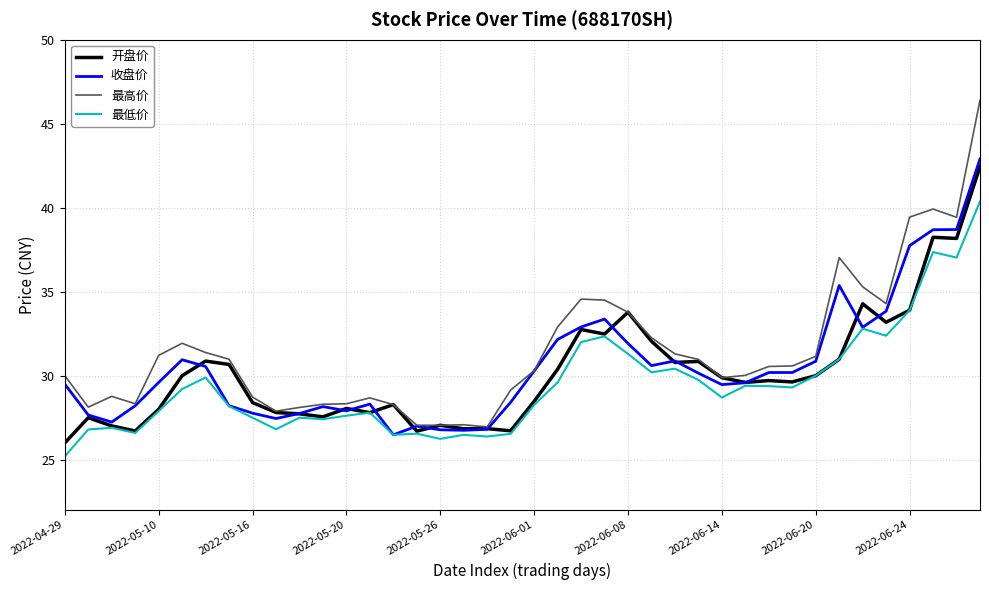

Which series has the widest spread of values?

最高价